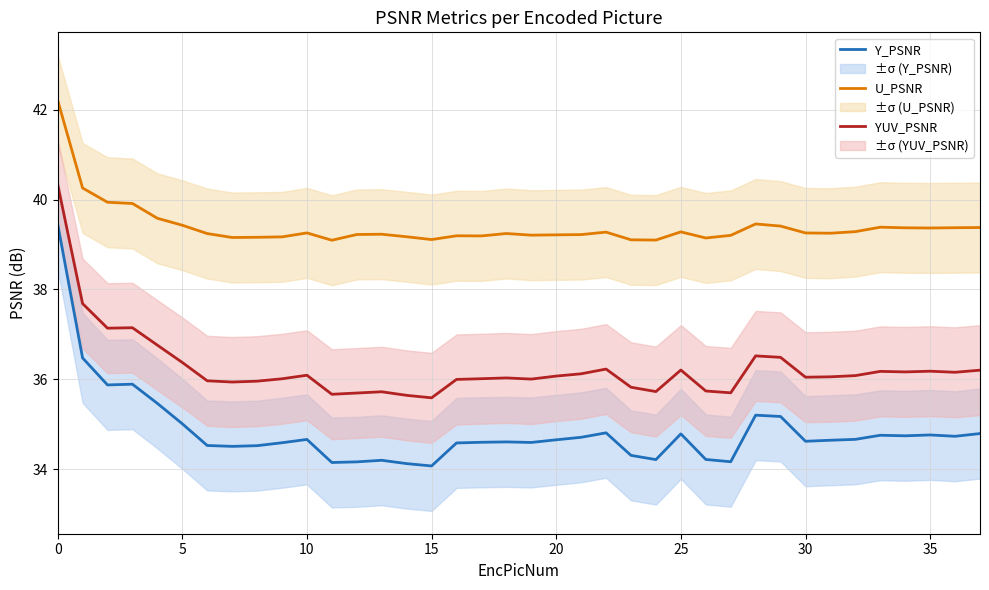

True or false: U_PSNR and YUV_PSNR intersect in this chart.

False